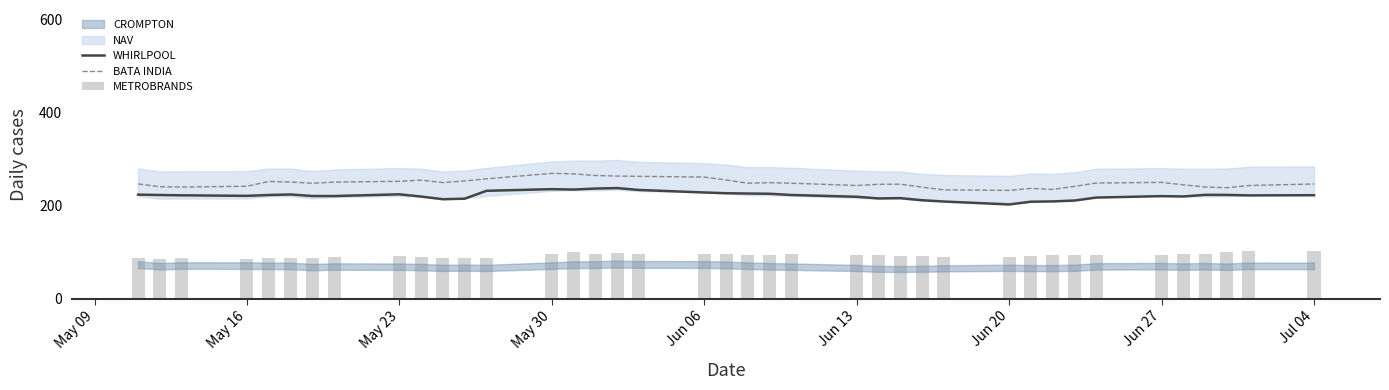

What is the sum of all WHIRLPOOL values?

8636.4